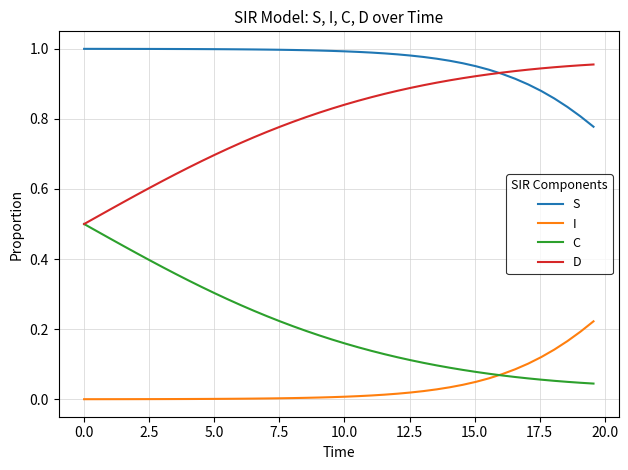

List the series in order of their peak value, highest first.

S, D, C, I